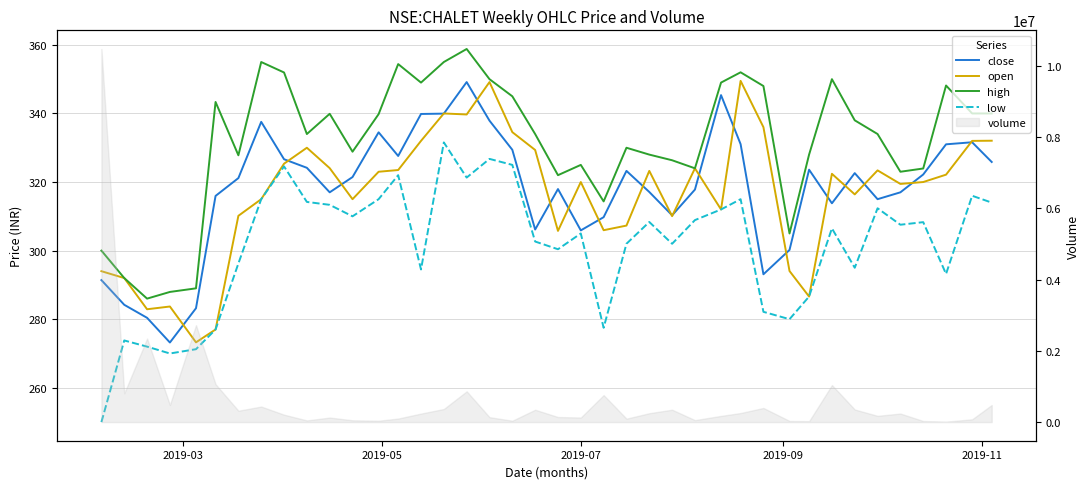

Rank the series by their maximum value, from highest to lowest.

high, open, close, low